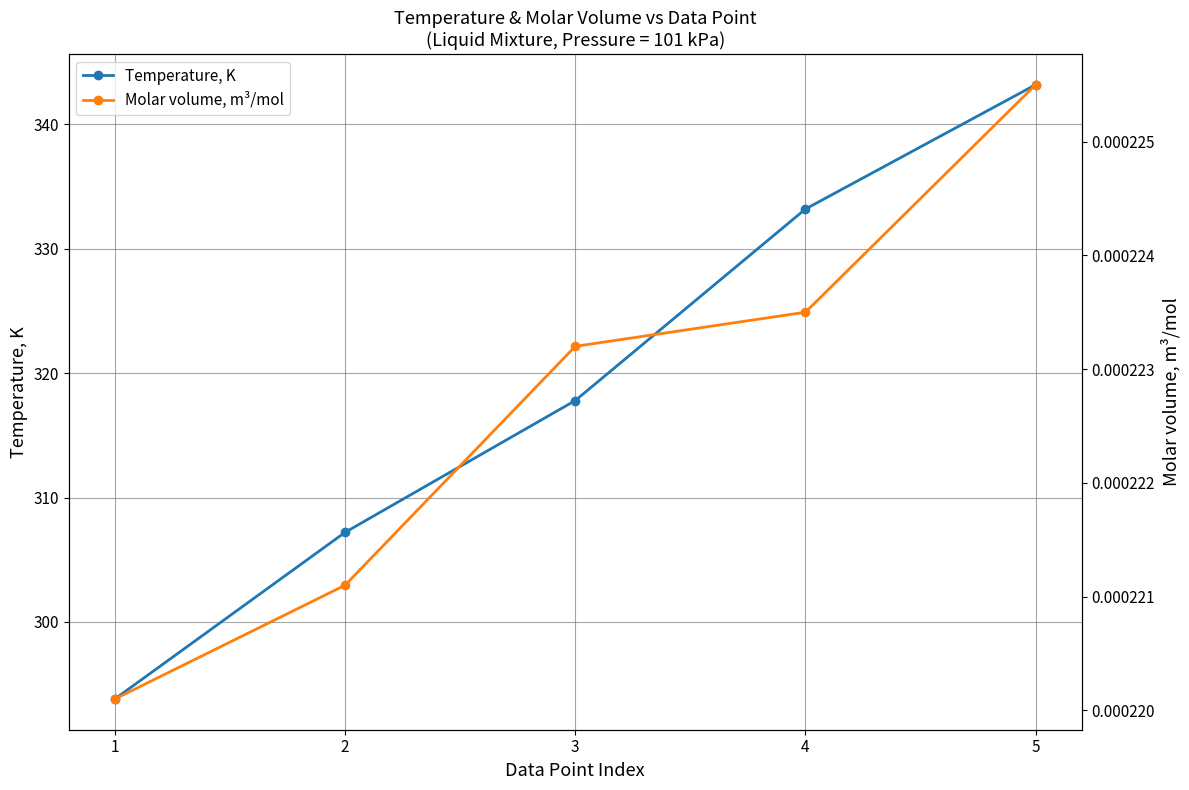

Rank the series by their average value, from highest to lowest.

Temperature, K, Molar volume, m³/mol